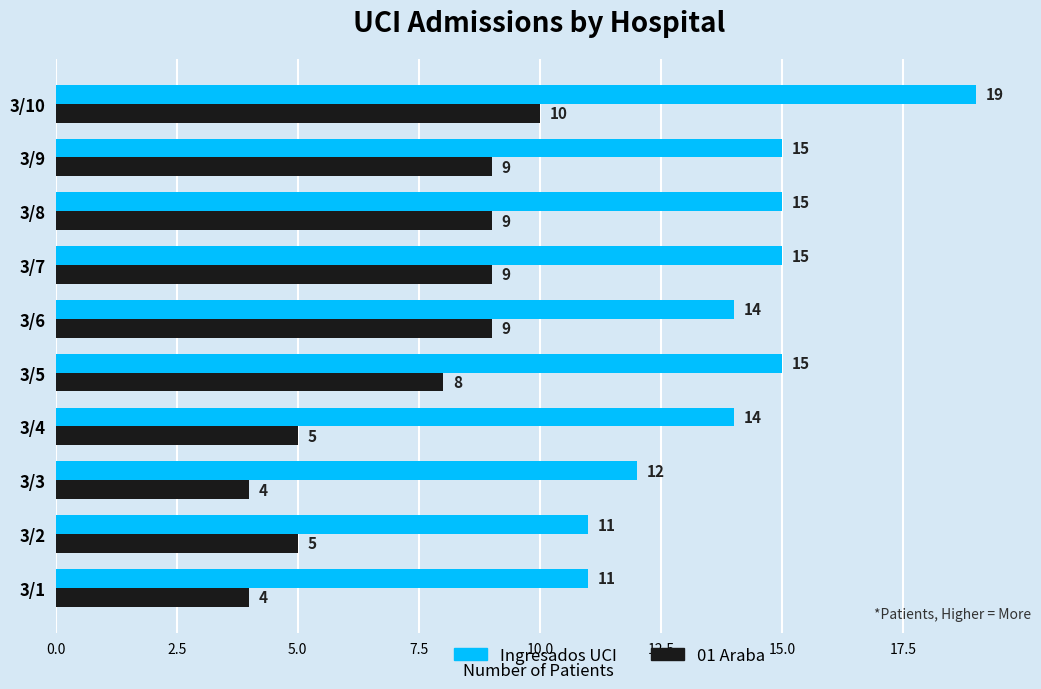

What is the approximate value of 01 Araba at 3/1?

4